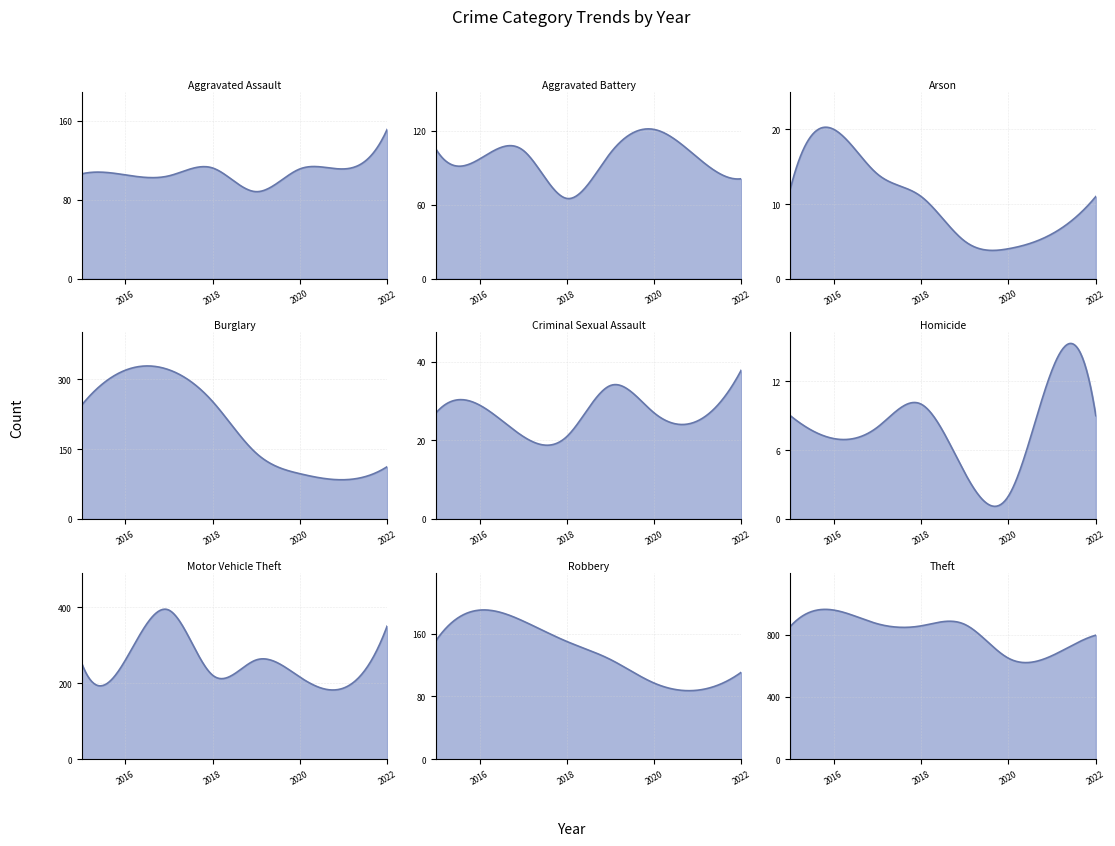

What is the value of the 2020 point at the 4th from the left?

97